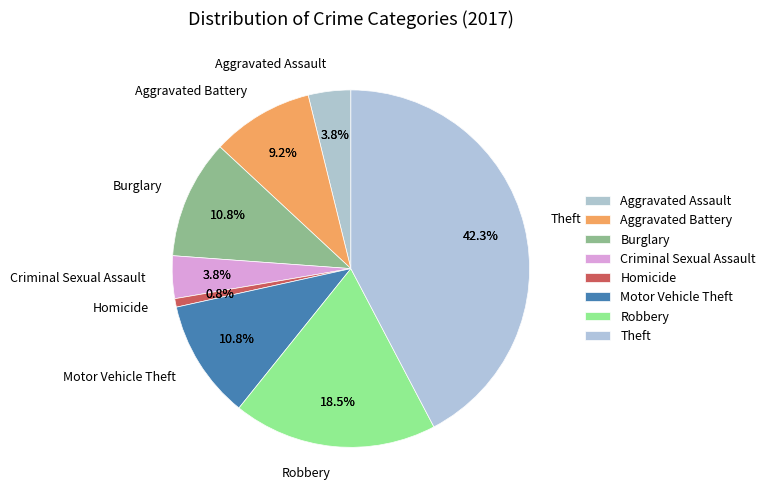

Count the number of slices in the pie.

9